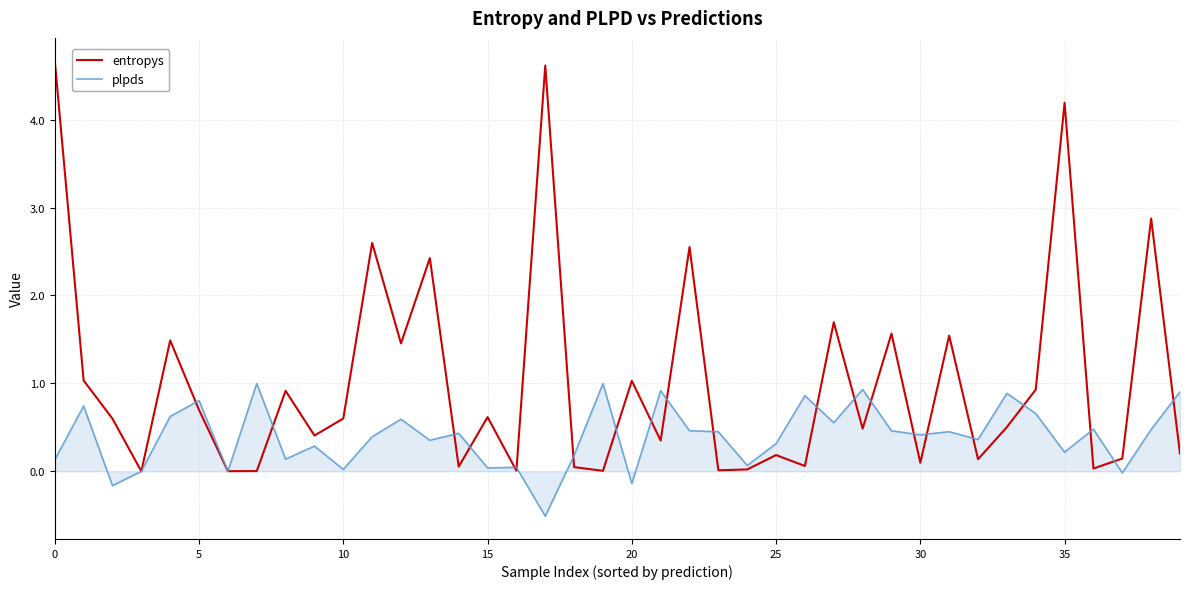

What is the smallest value displayed?

-0.5